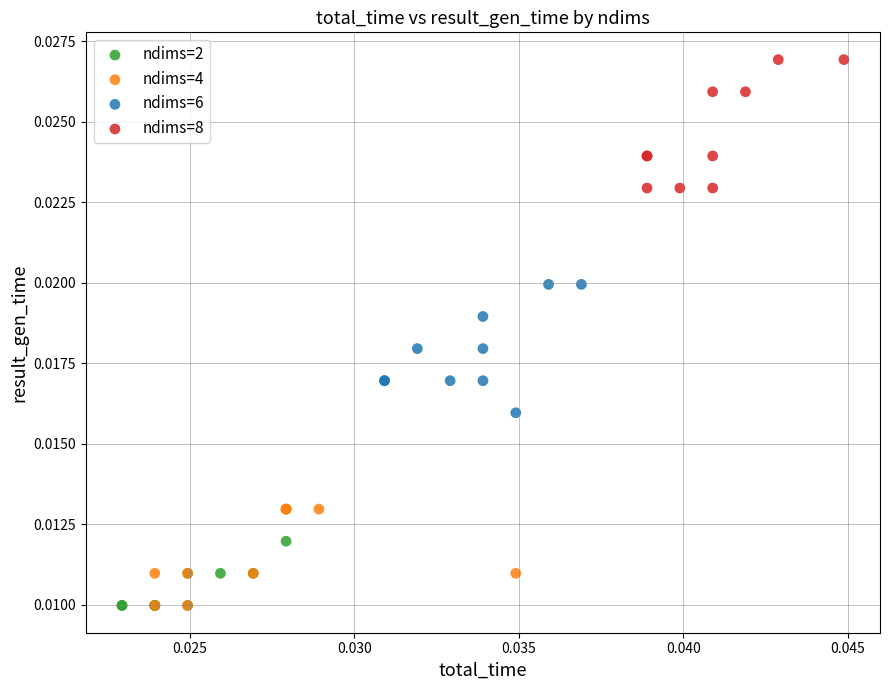

Which series reaches the maximum Y coordinate?

ndims=8